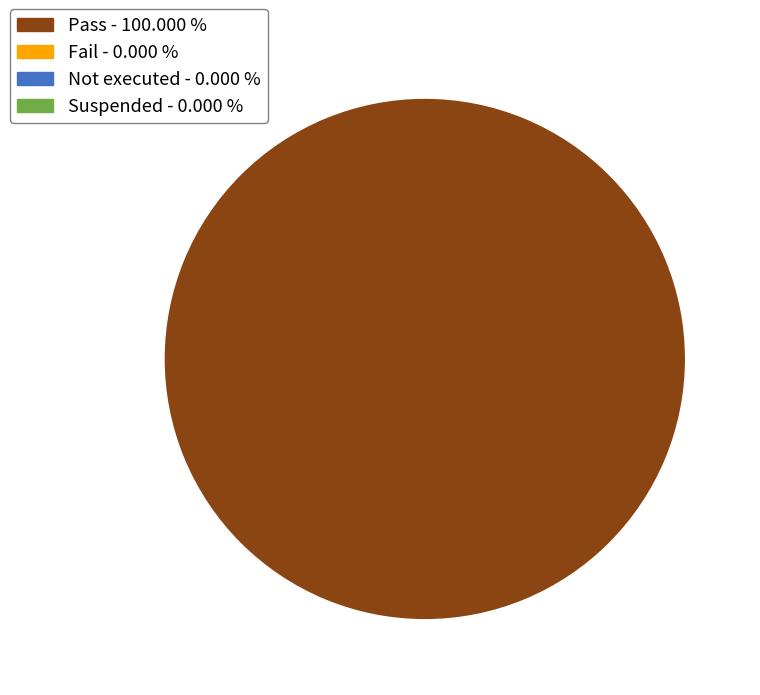

Does any single category account for the majority?

Yes